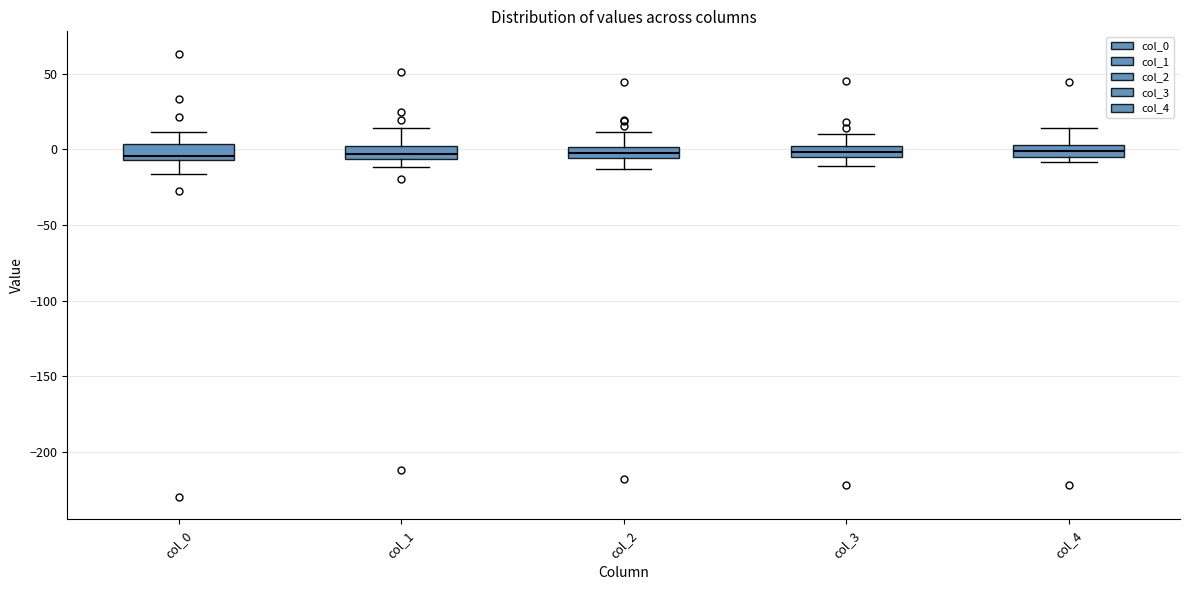

Where does the upper whisker of the box for col_1 end on the y-axis? The values are not printed on the chart, so give them approximately, as read against the axis.

15